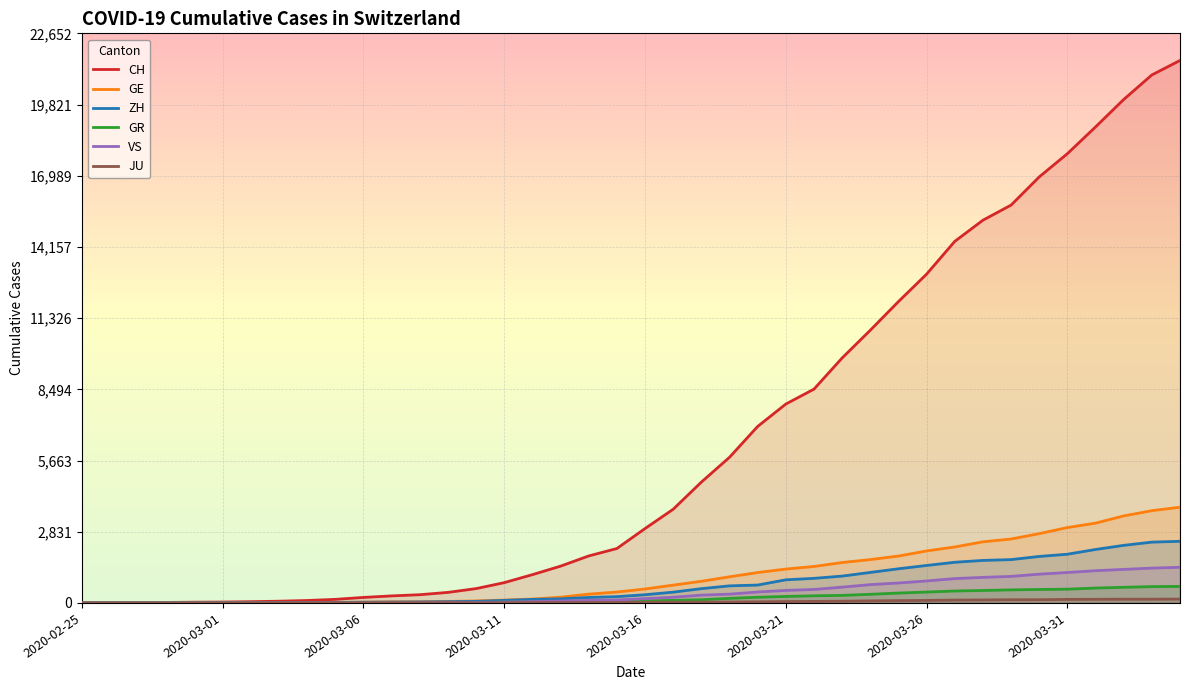

Reading left to right, extract all data points from this chart.

CH: 0	4	8	20	30	36	50	69	97	142	219	280	327	419	570	807	1125	1463	1869	2164	2958	3726	4805	5792	7019	7909	8503	9742	10845	11985	13076	14379	15220	15822	16942	17867	18930	20022	20998	21574
GE: 0	1	1	5	9	10	11	14	16	20	30	43	45	60	80	114	155	227	350	434	555	709	861	1039	1209	1347	1450	1607	1724	1865	2068	2226	2431	2542	2756	2998	3174	3461	3669	3807
ZH: 0	0	2	2	6	7	10	13	15	23	29	34	40	49	62	101	140	163	218	250	326	429	568	679	711	919	978	1067	1213	1358	1490	1617	1691	1723	1849	1937	2126	2290	2418	2451
GR: 0	2	2	6	6	6	9	9	12	14	16	17	18	18	22	31	43	53	56	71	84	101	128	182	226	258	284	300	343	393	433	474	495	519	535	547	592	622	649	657
VS: 0	0	0	1	1	2	3	3	4	5	6	7	12	17	22	30	53	76	98	115	172	225	312	349	436	498	535	628	728	793	874	968	1017	1055	1144	1211	1282	1334	1385	1418
JU: 0	0	1	1	1	1	1	2	2	4	4	5	5	7	7	7	12	17	18	19	25	29	32	36	44	54	61	69	82	92	100	114	119	127	128	140	145	149	149	154